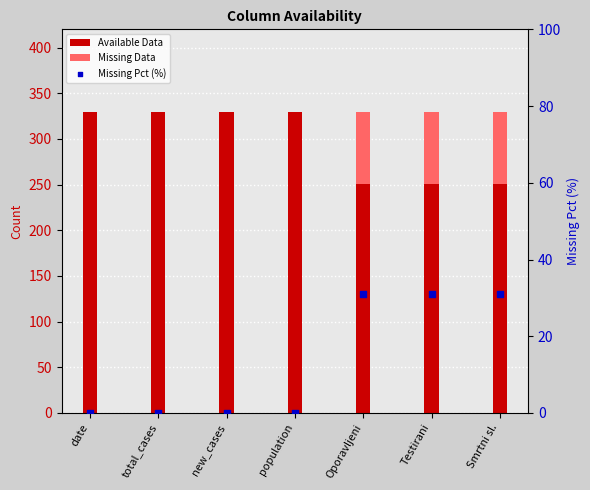

Which series reaches the maximum Y coordinate?

Available Data